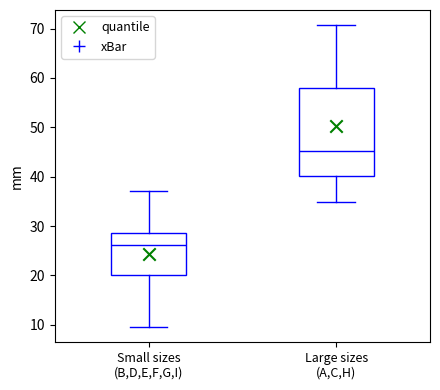

Which box is the tallest, from its lower edge to its upper edge?

Large sizes (A,C,H)